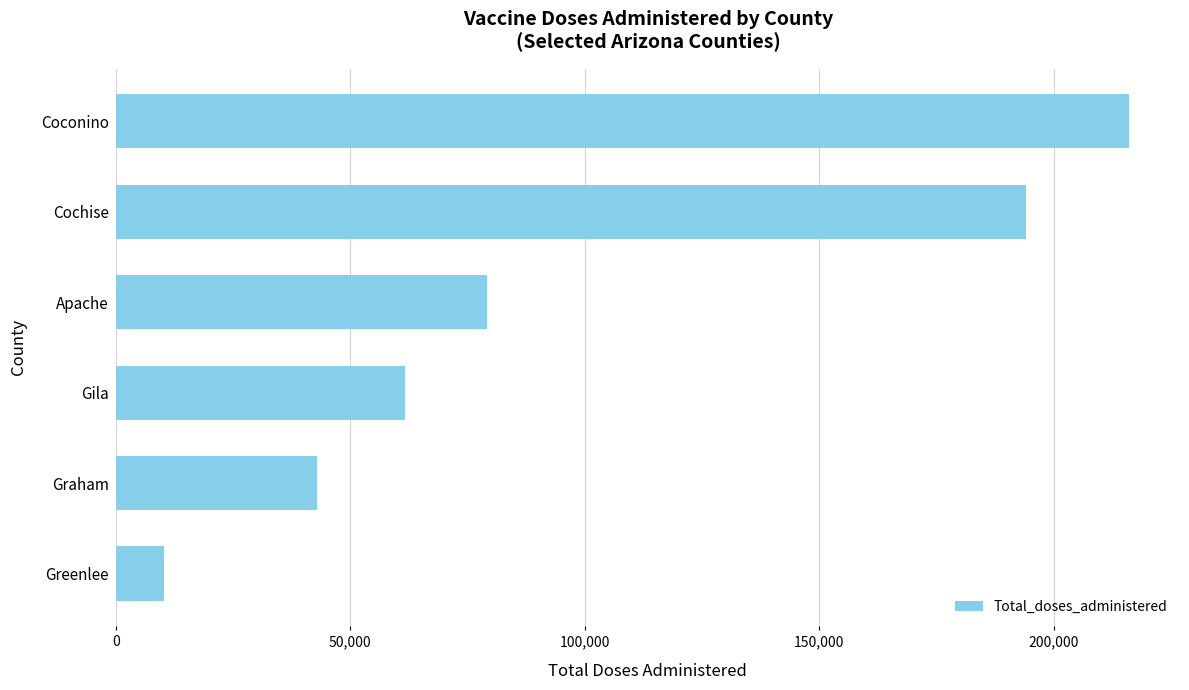

What is the change in value from Apache to Cochise?

+114765